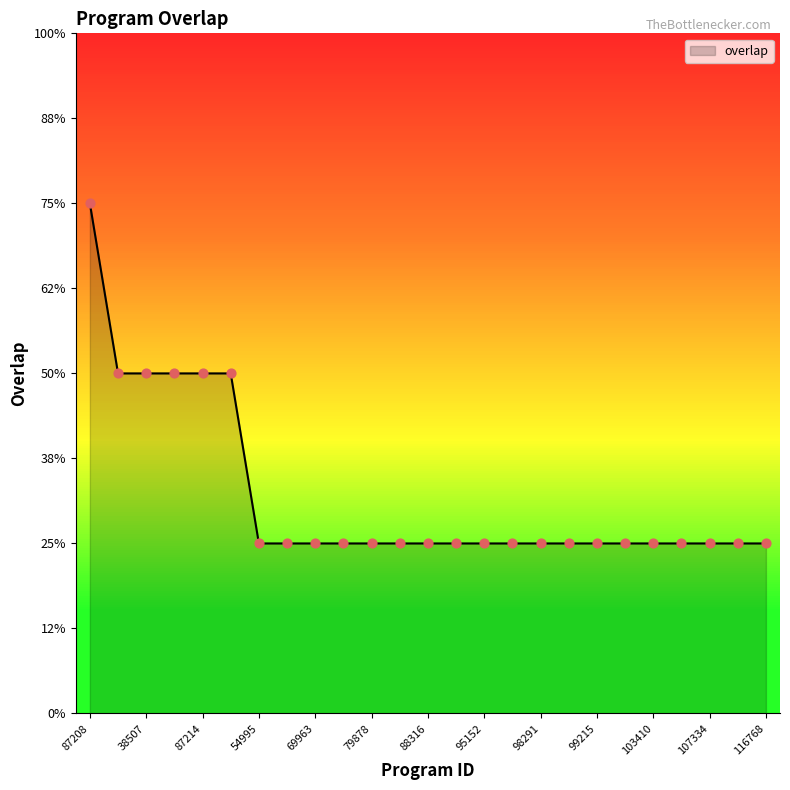

Is this an area chart (filled region under the line)?

Yes